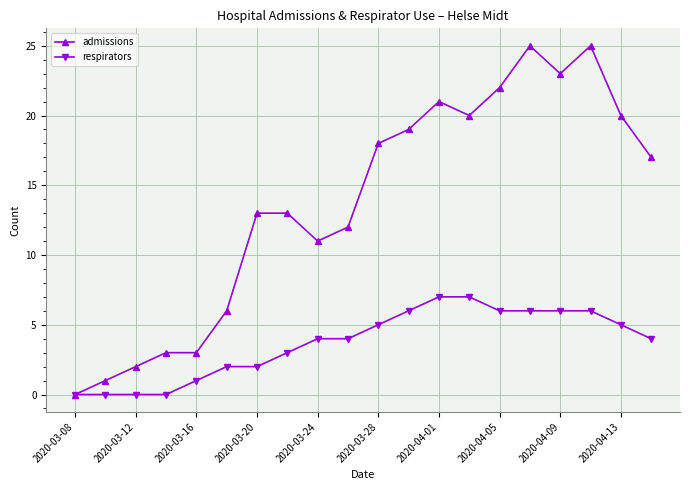

List the series in order of their overall mean, highest first.

admissions, respirators